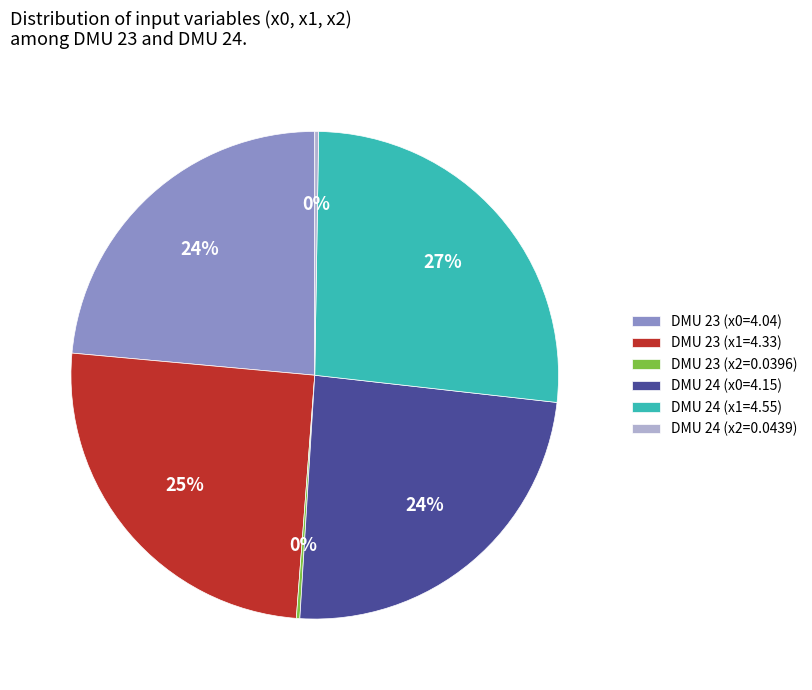

Is DMU 23 (x1=4.33) the majority of the pie?

No